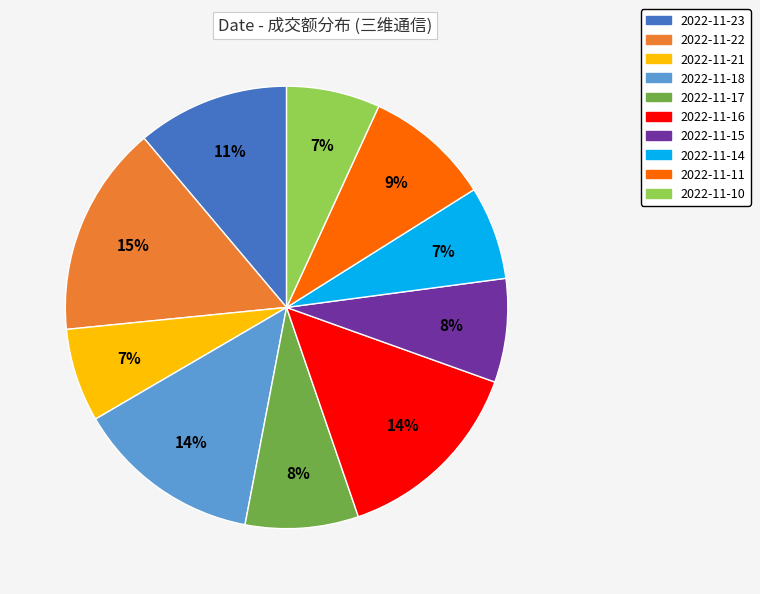

To the nearest percent, what is the combined percentage of 2022-11-21 and 2022-11-14?

14%